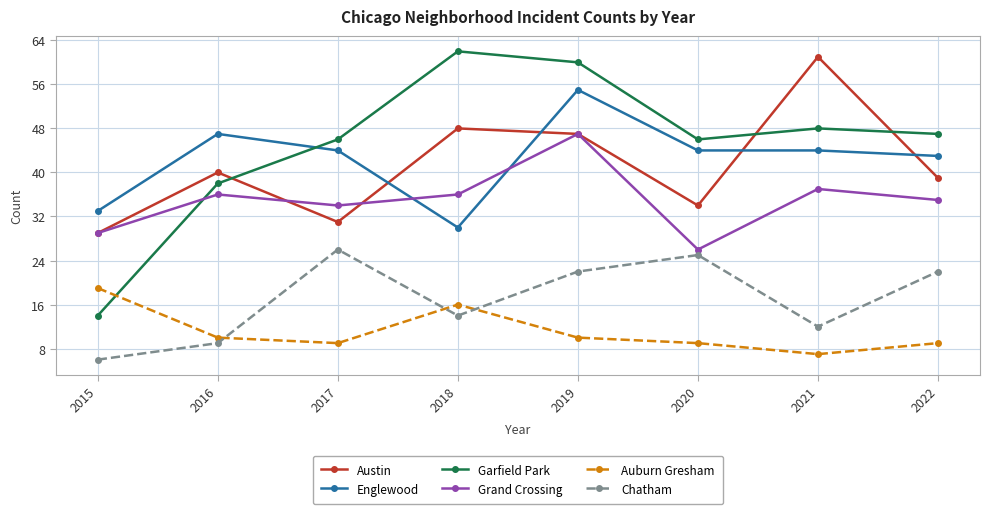

How many lines are shown in the chart?

6